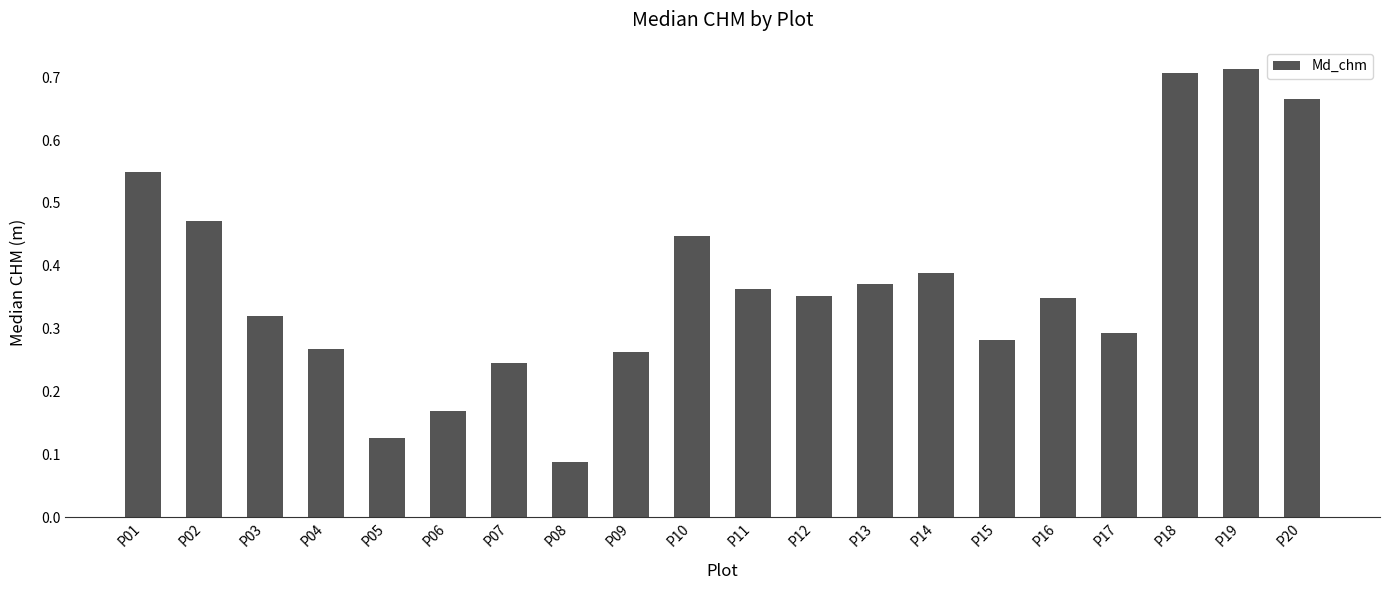

What is the sum of the values at P13 and P02?

0.8